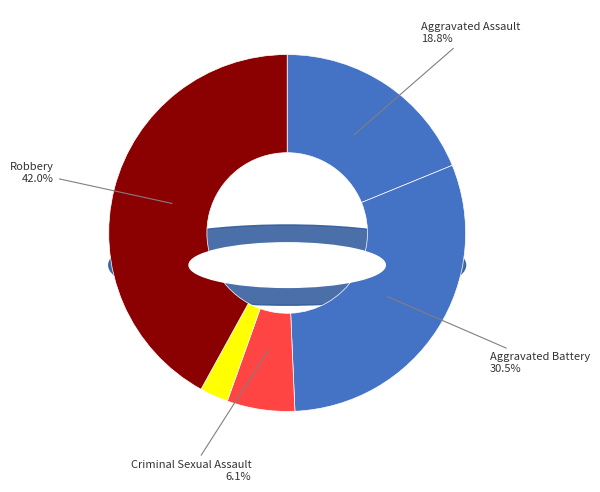

The Robbery slice represents 42% of the pie. True or false?

True